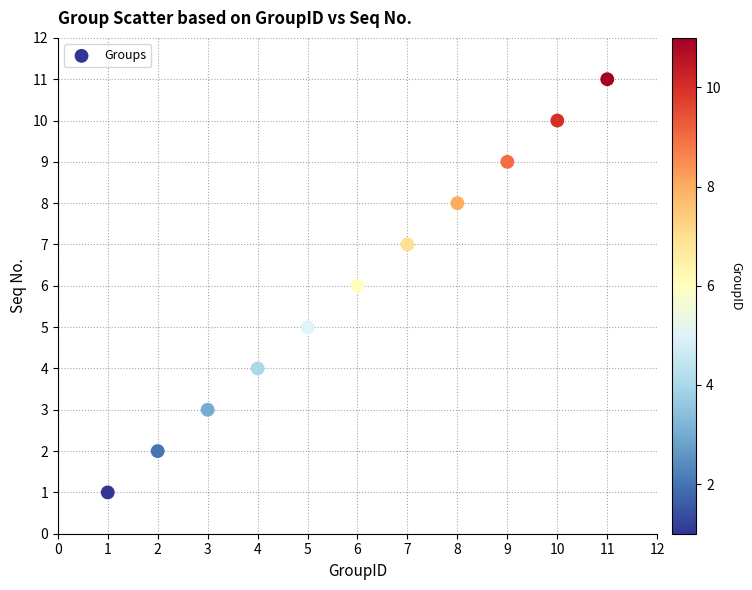

What is the average X value?

6